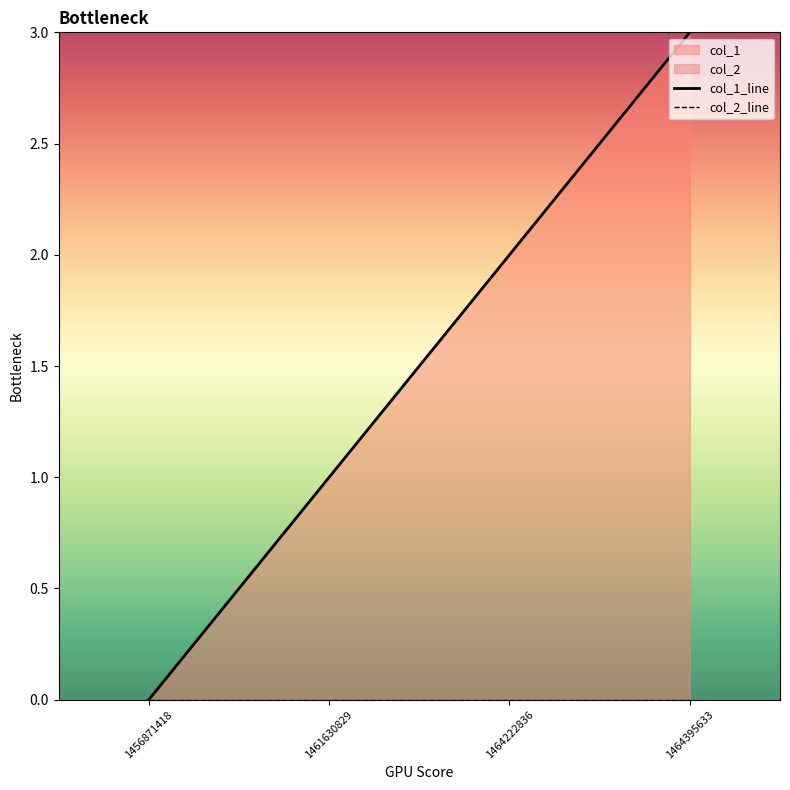

Rank the categories by value from highest to lowest.

1464395633, 1464222836, 1461630829, 1456871418